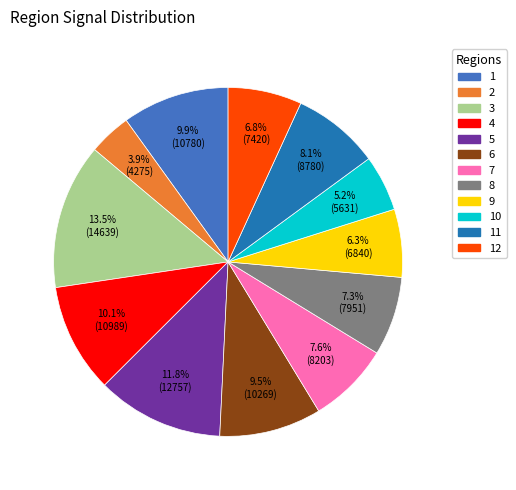

Does 2 represent more than half of the total?

No